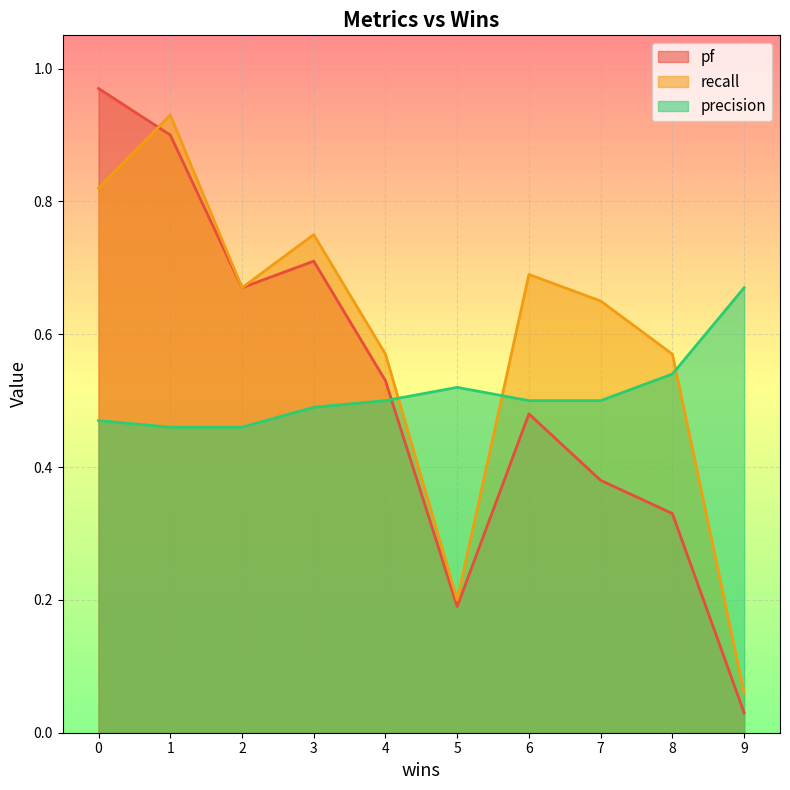

What are all the series names shown in the legend?

pf, recall, precision